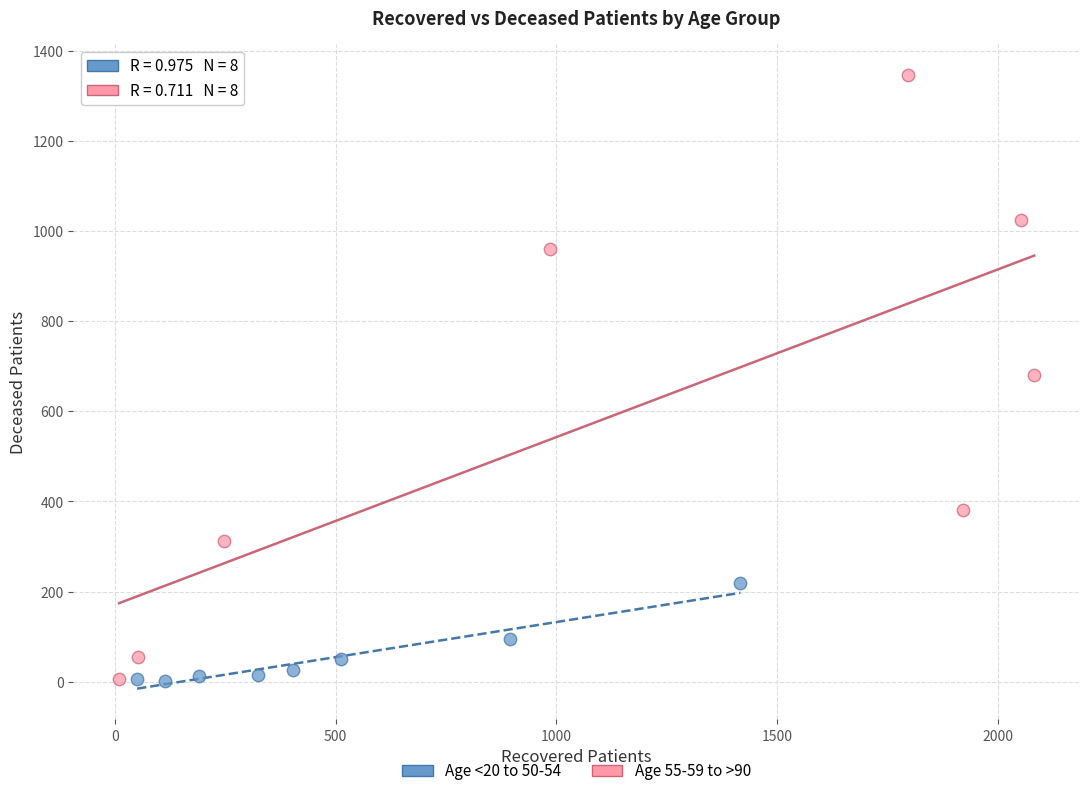

Which series reaches the maximum Y coordinate?

Age 55-59 to >90